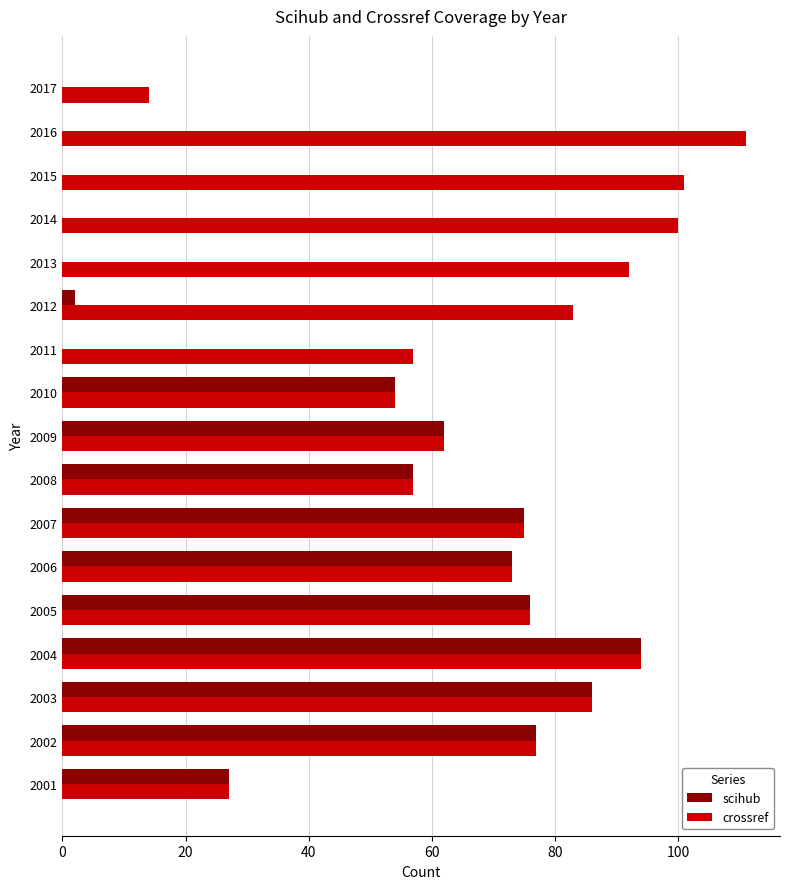

Which label corresponds to the largest value in the chart?

2016